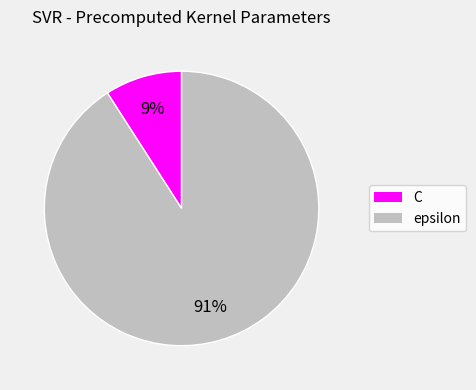

How many segments does this pie chart have?

2